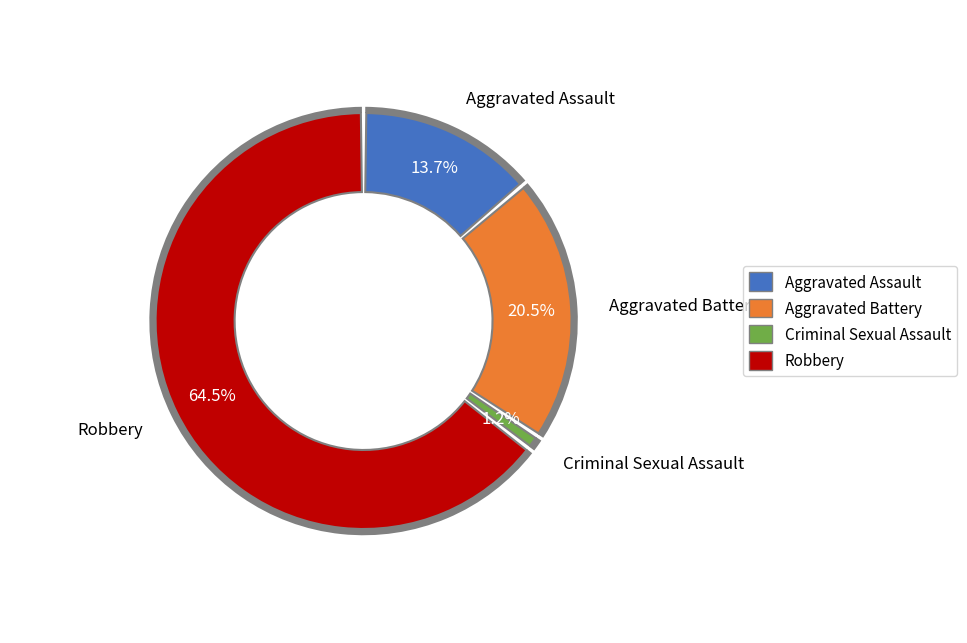

To the nearest percent, what is the difference between the largest and smallest slice percentages?

63%